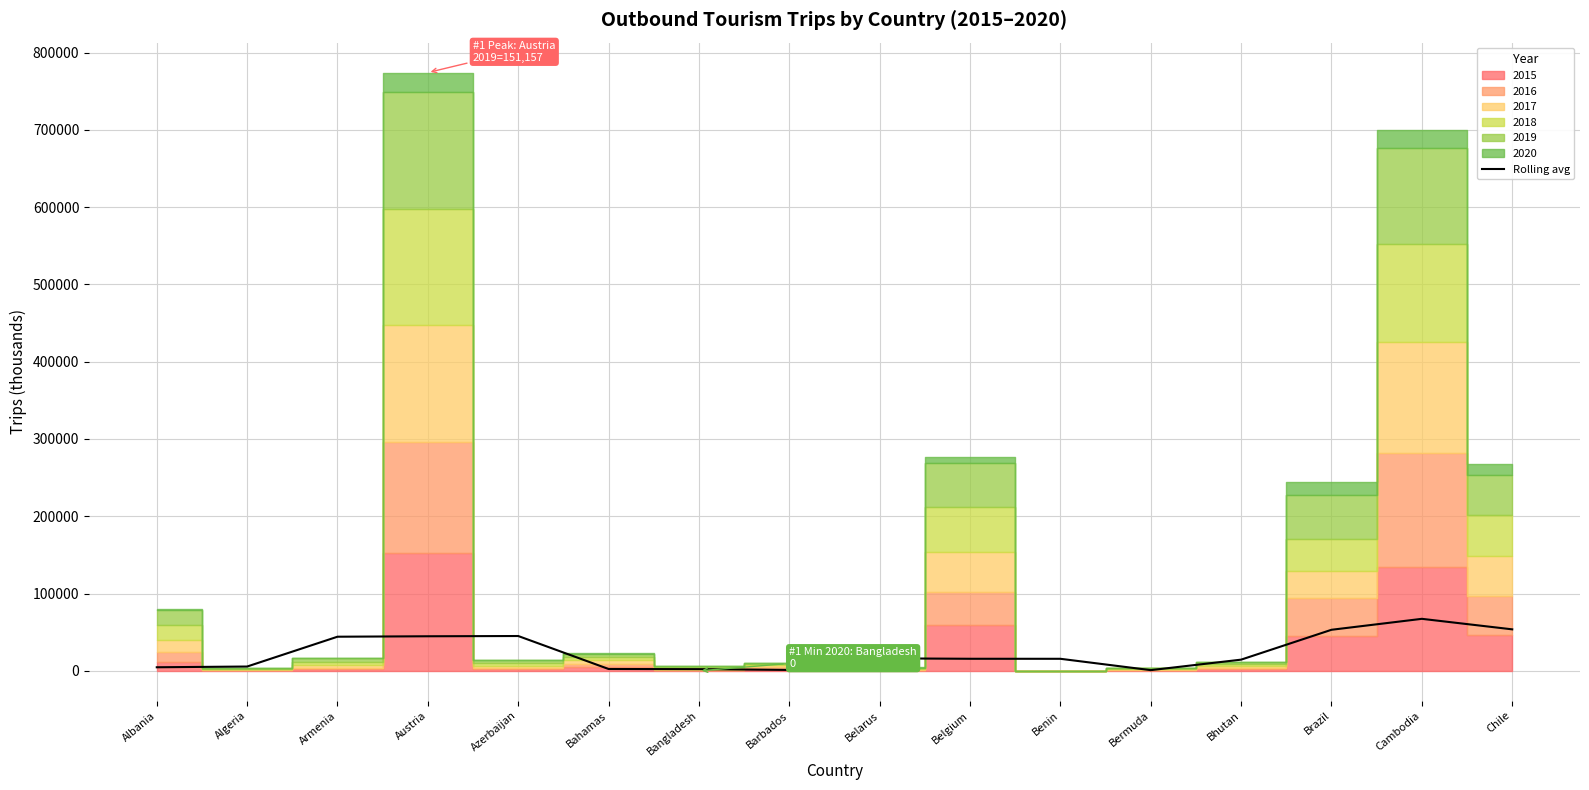

What is the sum of the values at Bangladesh and Chile?

55920.5